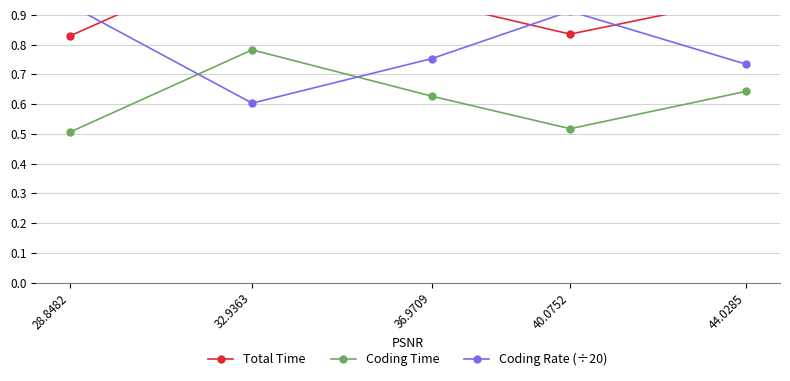

What is the minimum value shown in the chart?

0.5